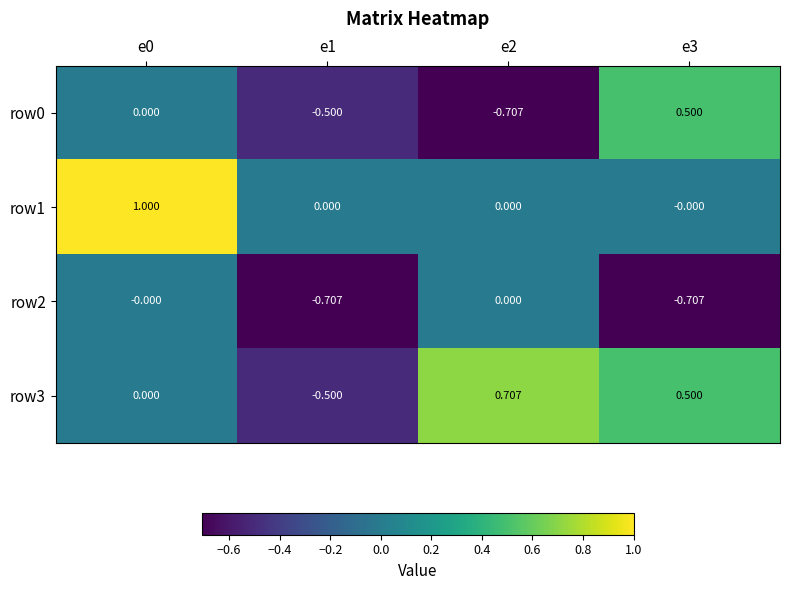

Which label corresponds to the largest value in the chart?

e0